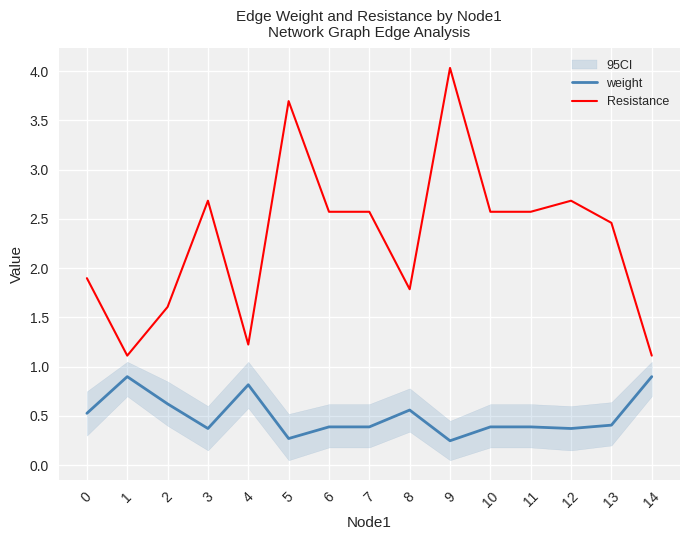

True or false: Resistance has more than 1 interior local peaks.

True